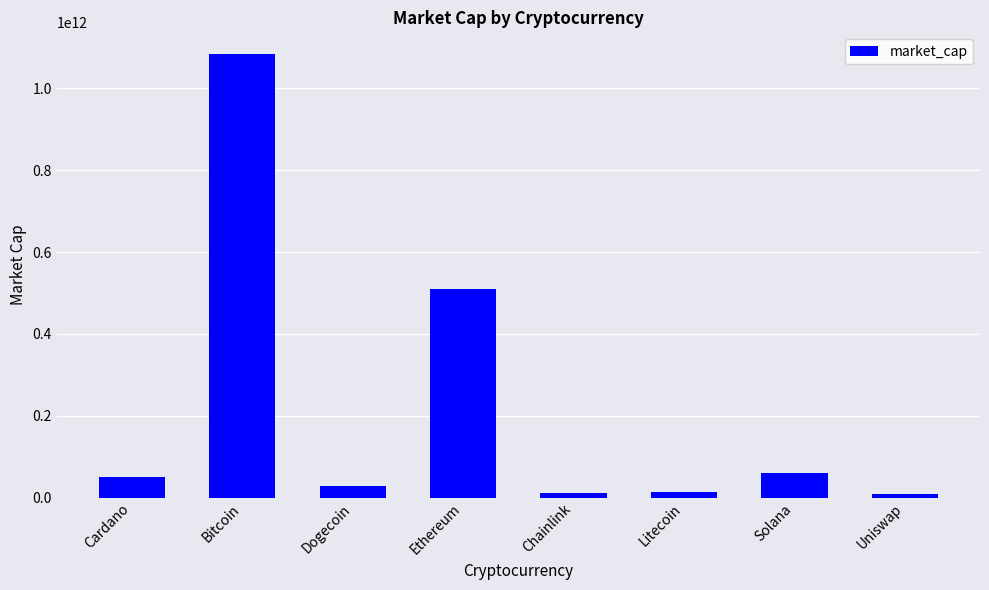

What is the approximate value at Ethereum?

510585057589